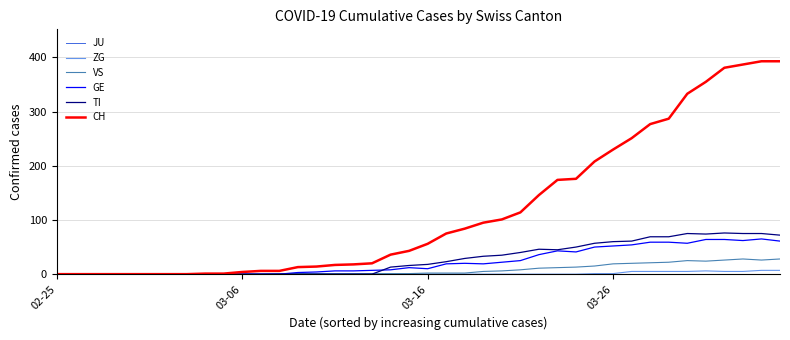

What is the greatest value displayed?

393